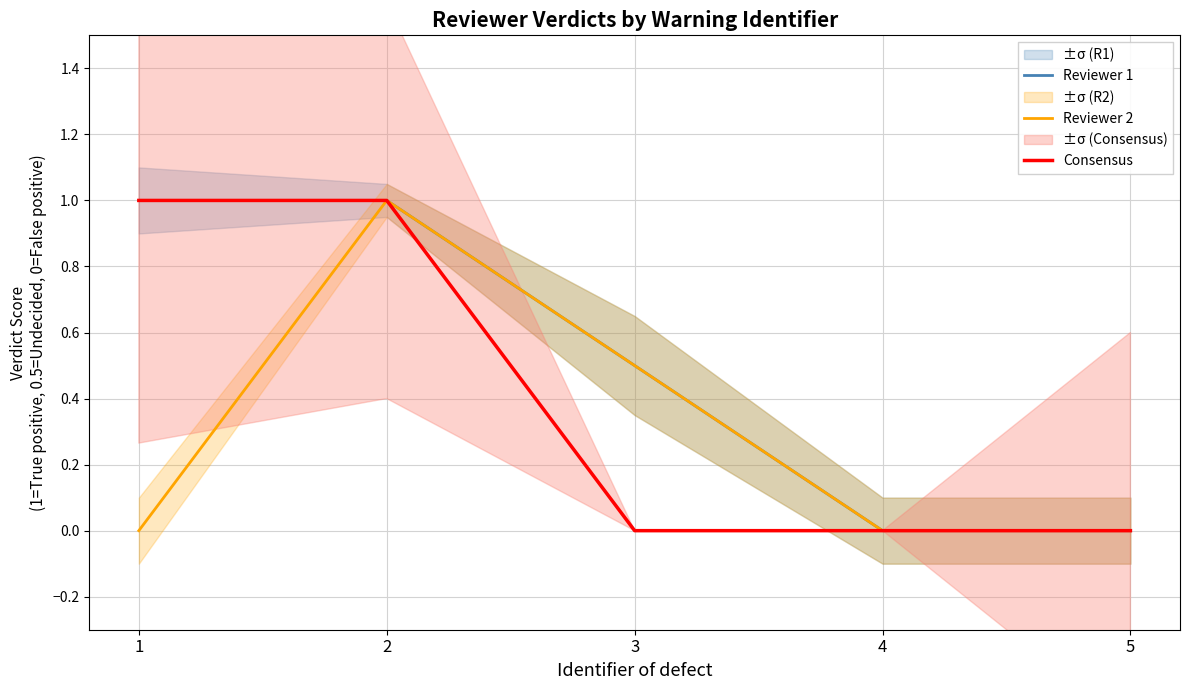

True or false: Reviewer 2 and Consensus intersect in this chart.

False